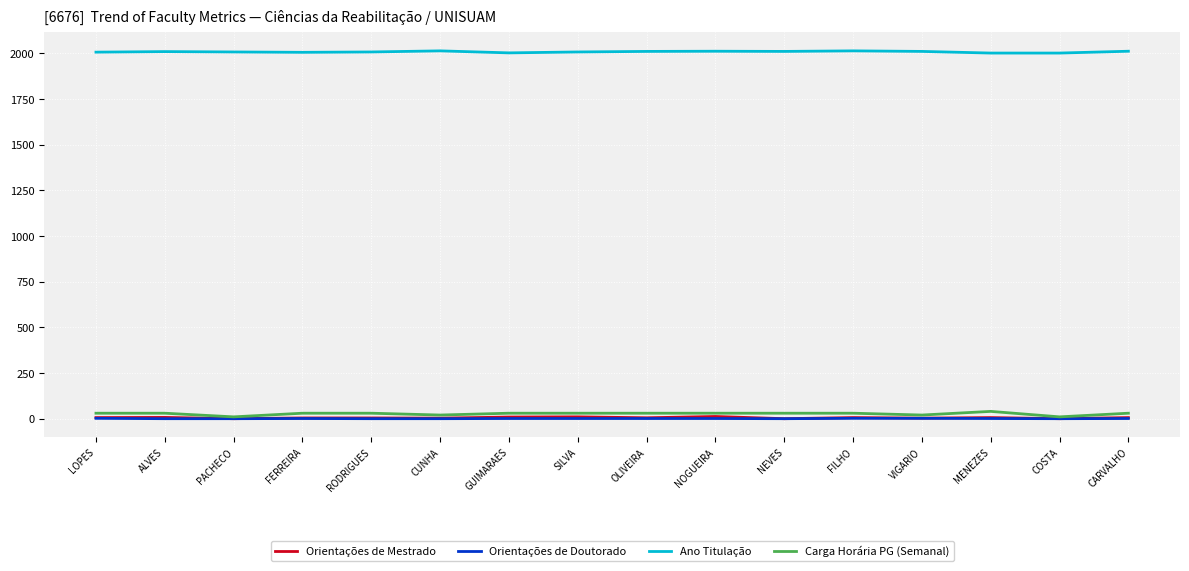

True or false: Carga Horária PG (Semanal) and Ano Titulação intersect in this chart.

False